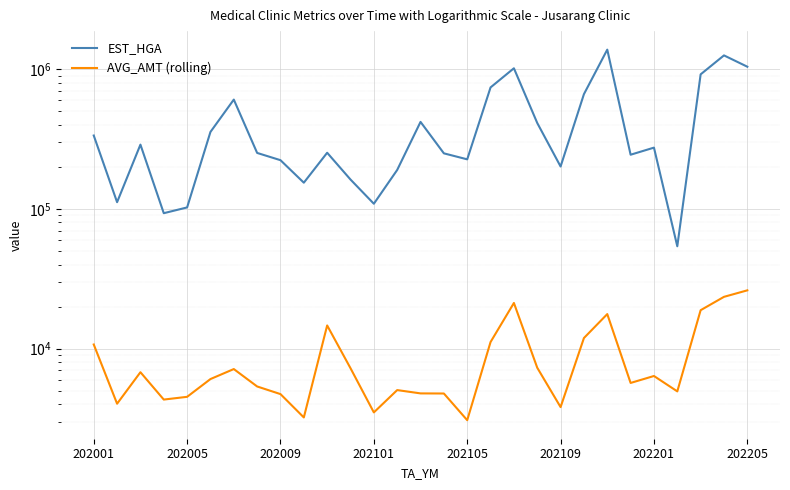

What is the minimum value shown in the chart?

3079